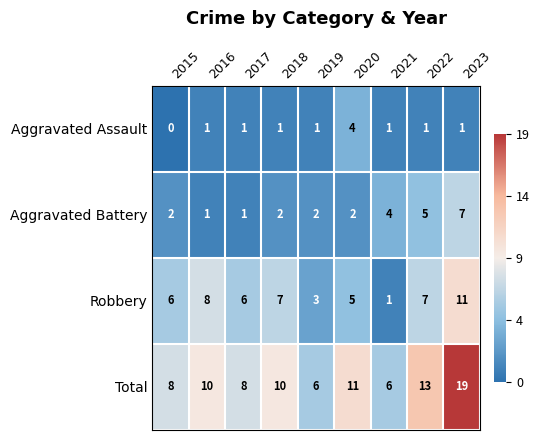

At which label does Total reach its peak?

2023